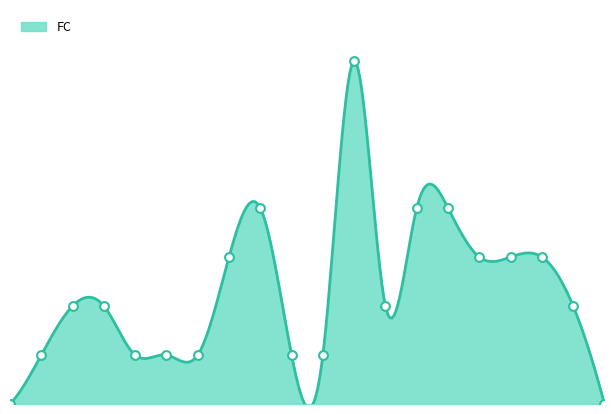

Approximately how many times larger is the value at 17 compared to 15?

0.8